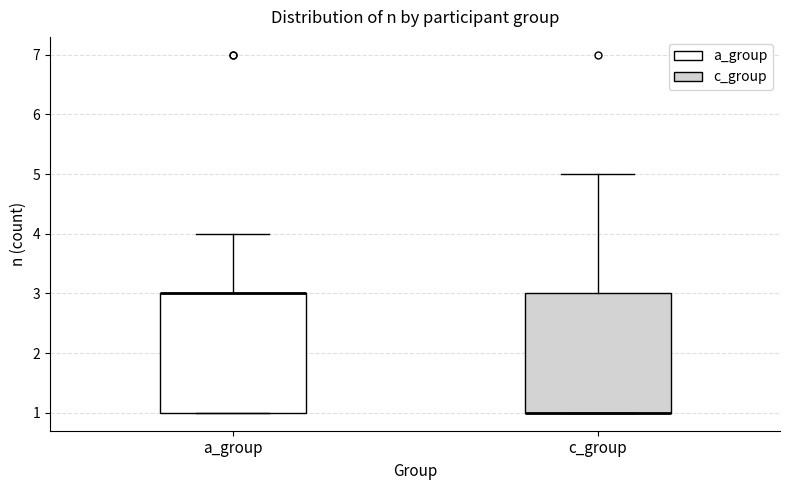

Reading left to right, transcribe this box plot: for each box, give where its median line is, the range the box spans, and where its two whiskers end, as read against the y-axis. The values are not printed on the chart, so give them approximately, as read against the axis.

a_group: median 3 (drawn on the box's upper edge), box 1 to 3, whiskers 1 to 4
c_group: median 1 (drawn on the box's lower edge), box 1 to 3, whiskers 1 to 5